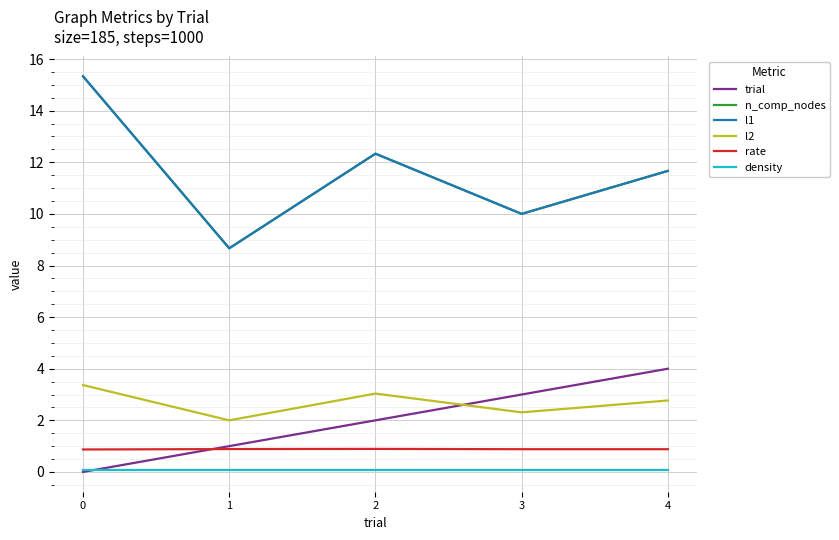

Which series has the largest range (max minus min)?

n_comp_nodes